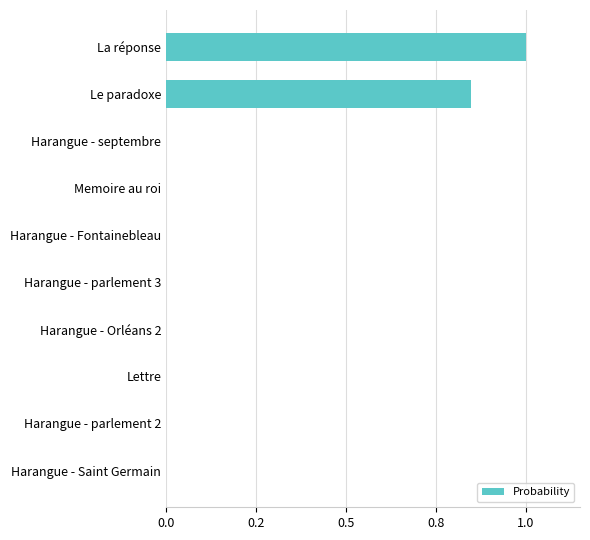

What is the maximum value shown in the chart?

1.0